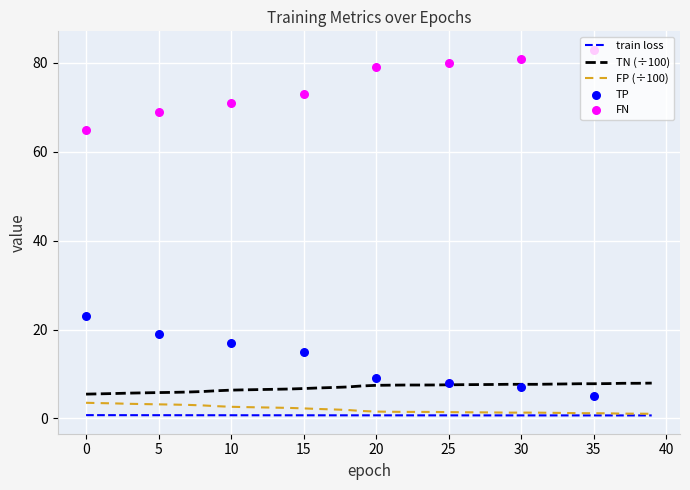

Is the value of TP at 18 greater than the value of TN at 15?

Yes